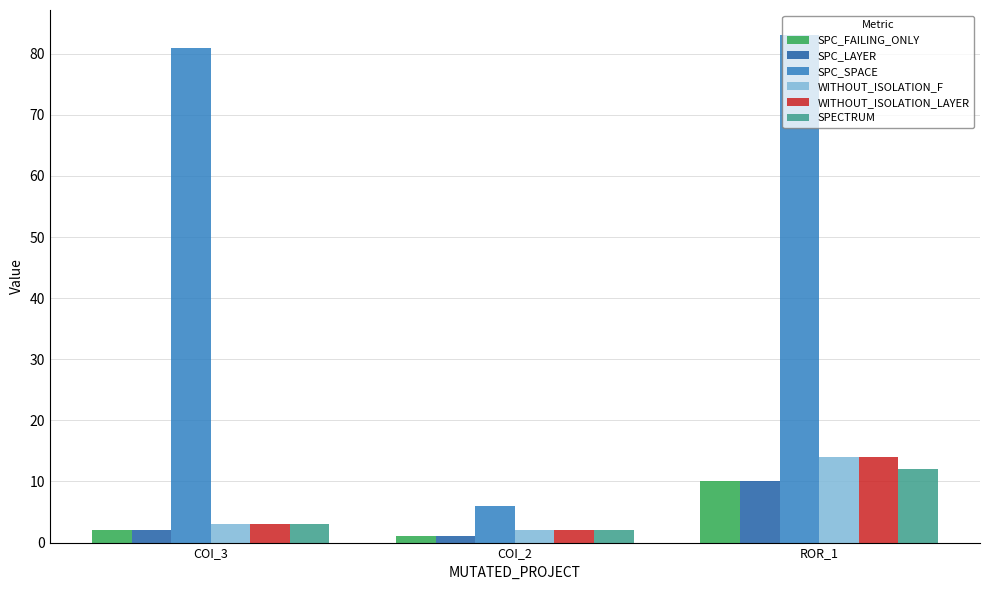

Which label corresponds to the smallest value in the chart?

COI_2